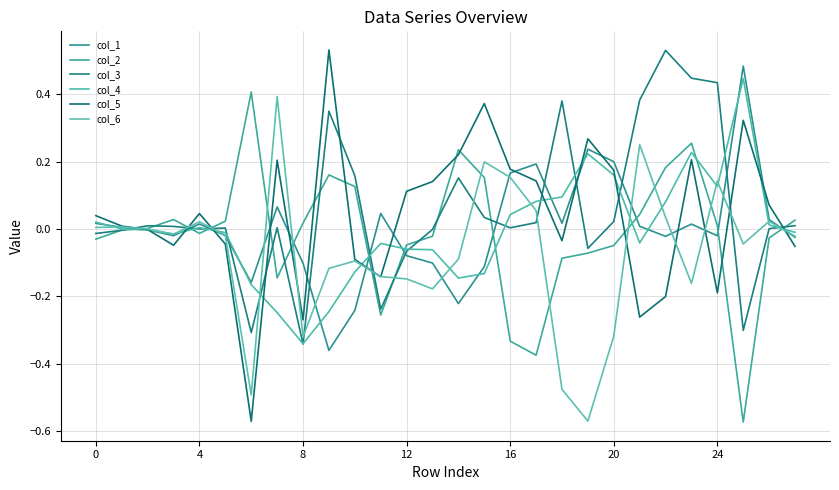

What is the minimum value for col_5?

-0.6